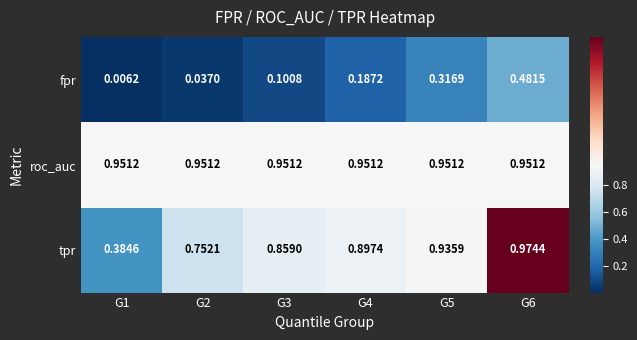

At how many categories does at least one series exceed 0?

6